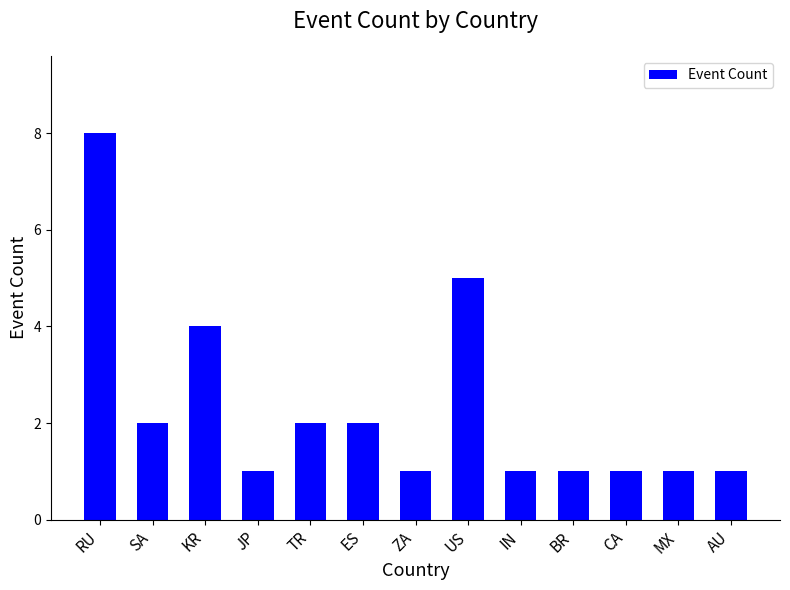

How many values are between 1 and 2?

10